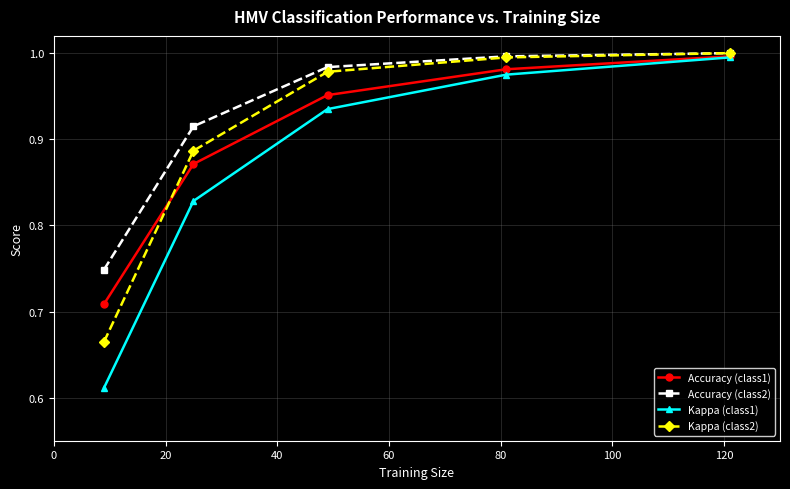

Which series has the largest range (max minus min)?

Kappa (class1)